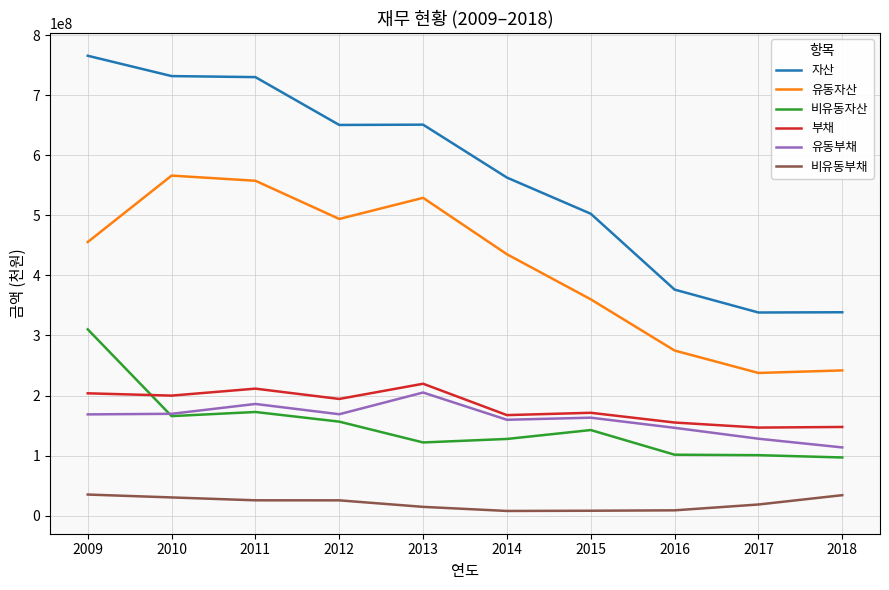

Is the value of 비유동부채 at 2012 greater than the value of 유동부채 at 2018?

No